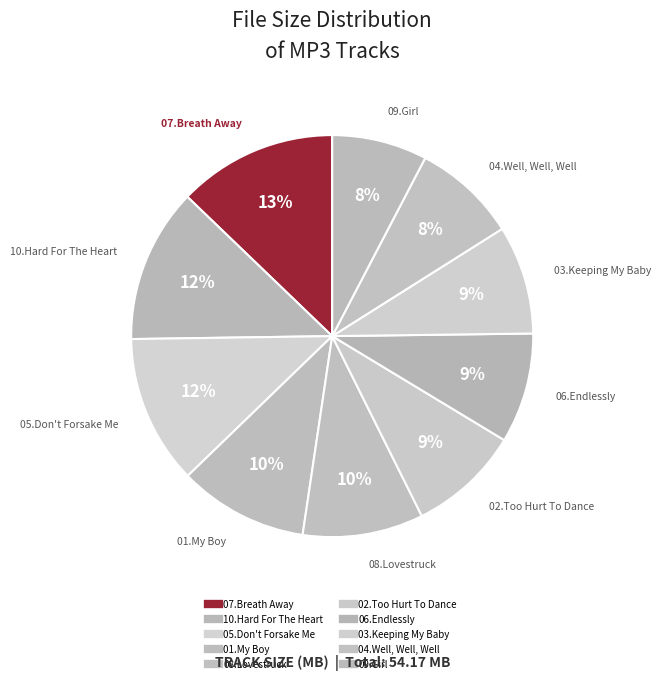

How many segments does this pie chart have?

10